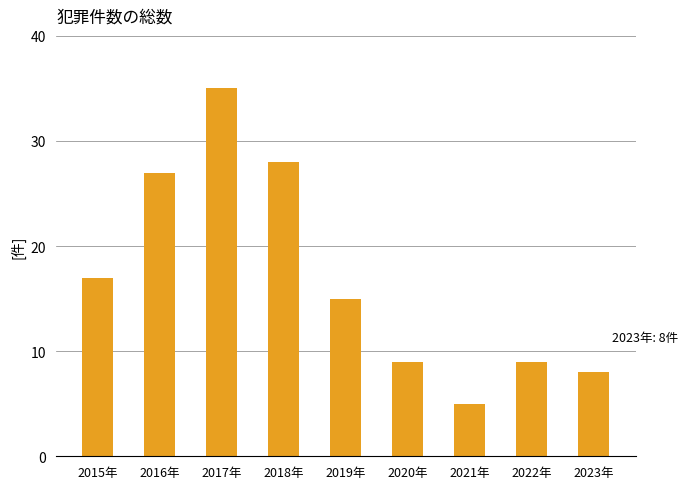

At which label is the value closest to 20?

2015年